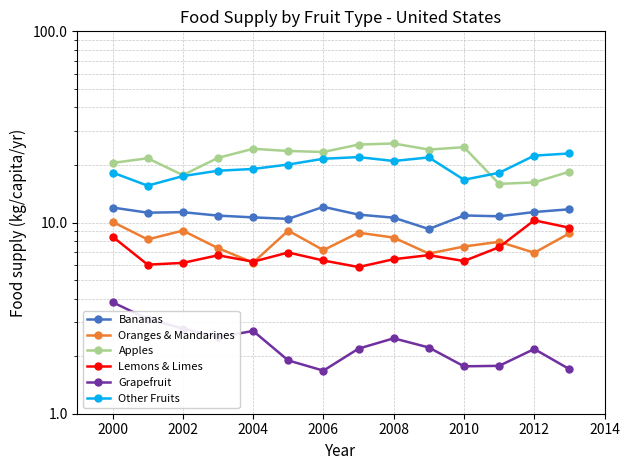

Where is the first local minimum for Apples?

2002